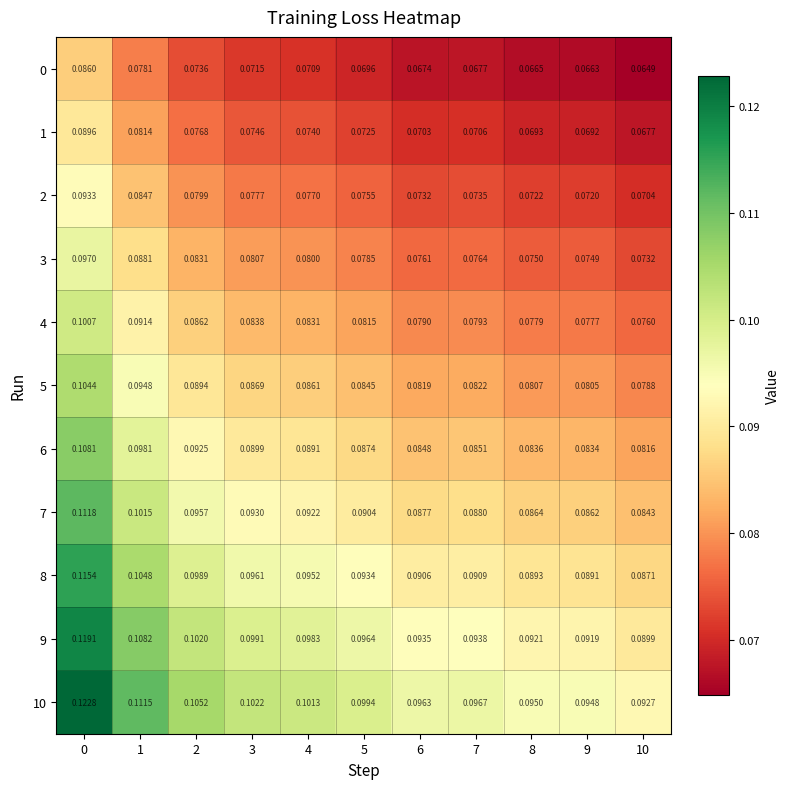

Is the value of 10 at 2 greater than the value of 6 at 10?

Yes